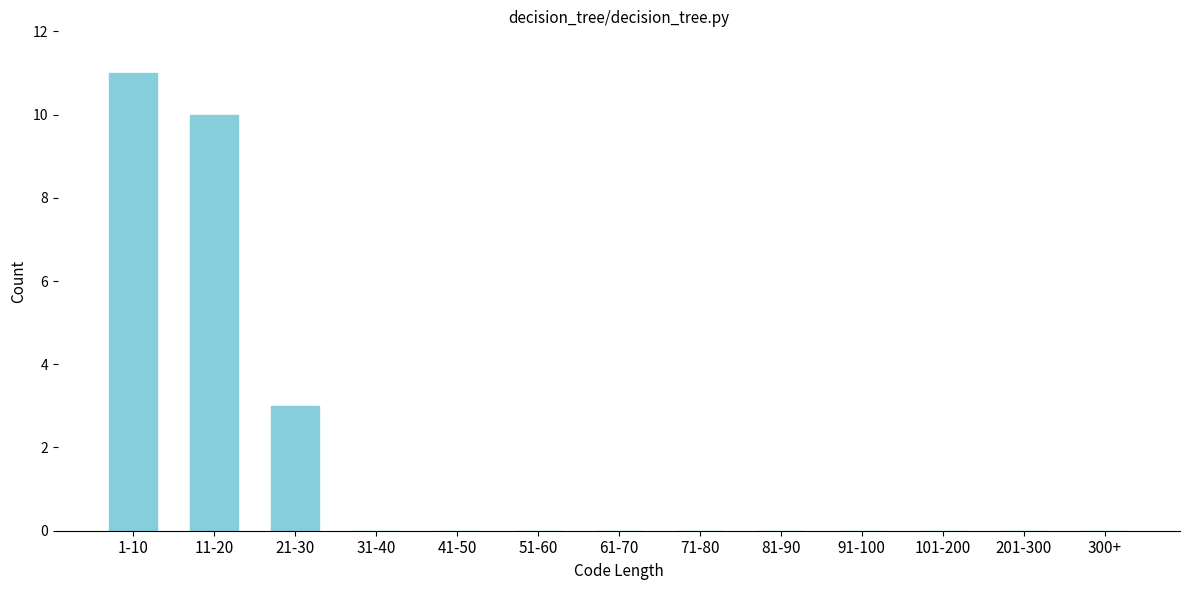

Reading left to right, extract all data points from this chart.

1-10=11	11-20=10	21-30=3	31-40=0	41-50=0	51-60=0	61-70=0	71-80=0	81-90=0	91-100=0	101-200=0	201-300=0	300+=0